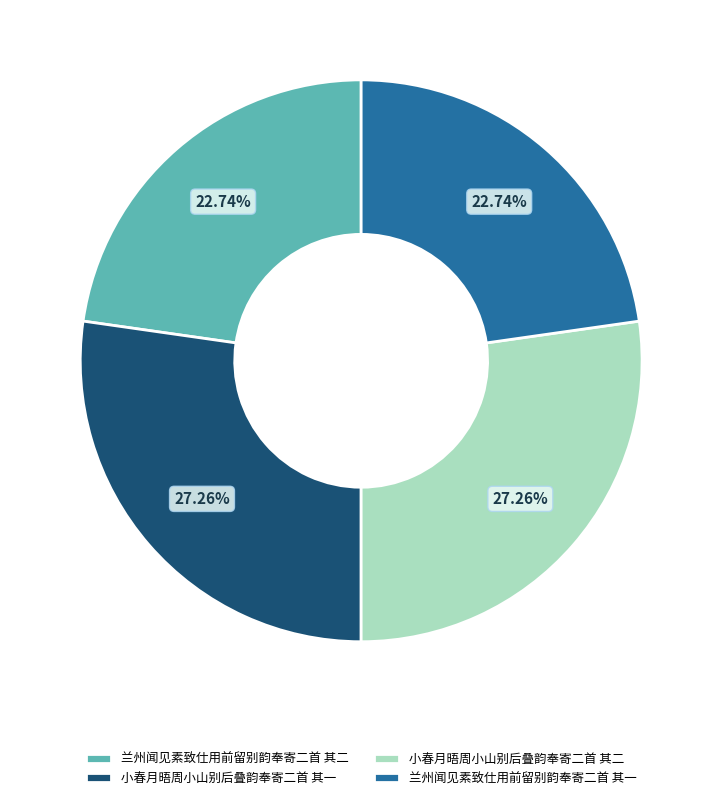

Which has a higher value, 小春月晤周小山别后叠韵奉寄二首 其一 or 兰州闻见素致仕用前留别韵奉寄二首 其一?

小春月晤周小山别后叠韵奉寄二首 其一